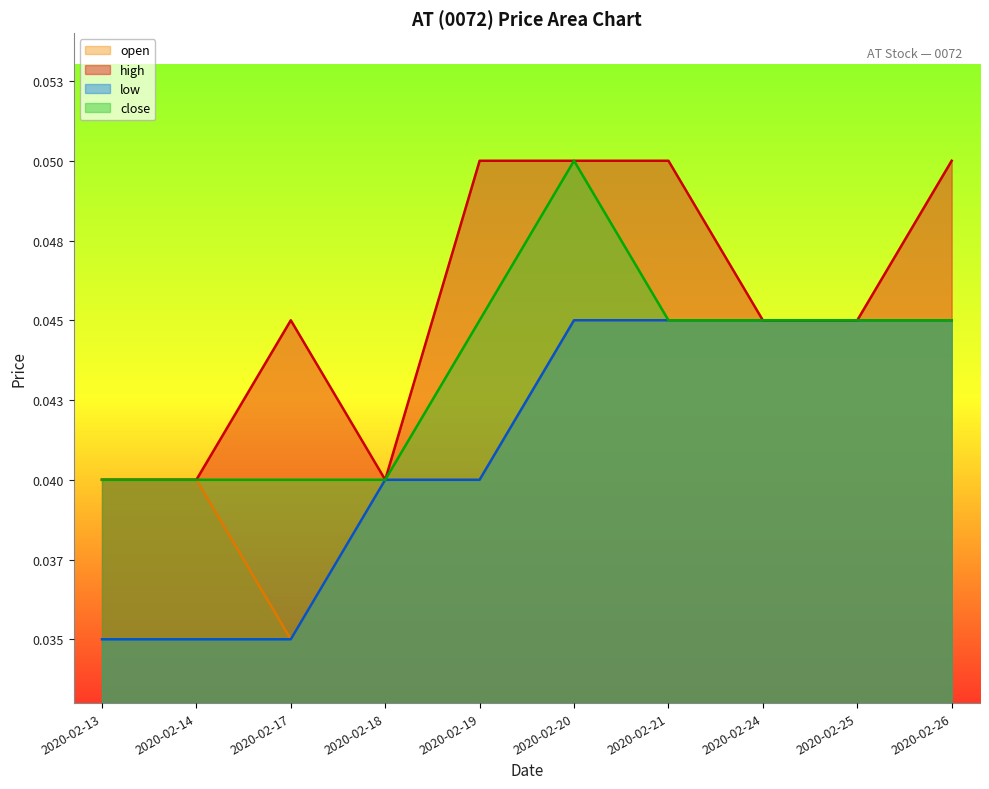

True or false: close and low cross at least once.

False